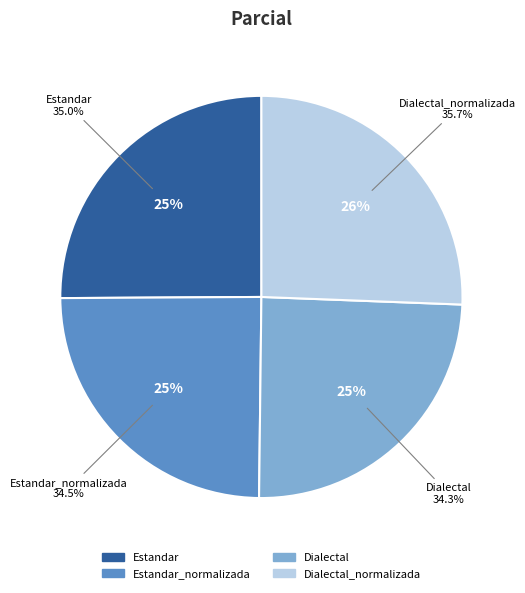

Which slice is the smallest?

Dialectal